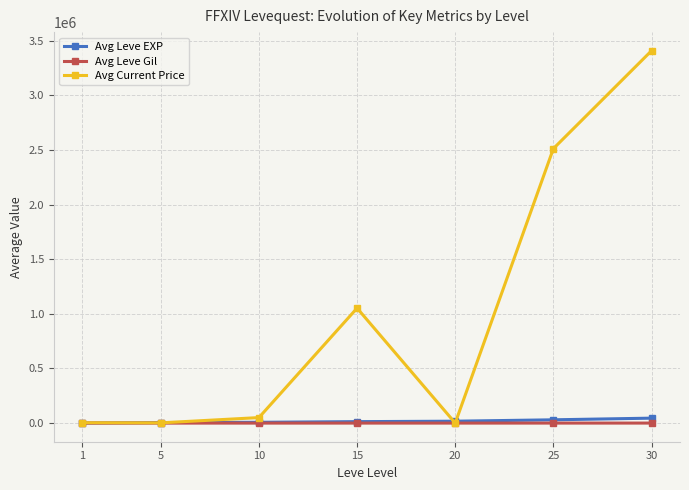

What is the difference between the maximum and second lowest values in the Avg Current Price series?

3404637.8